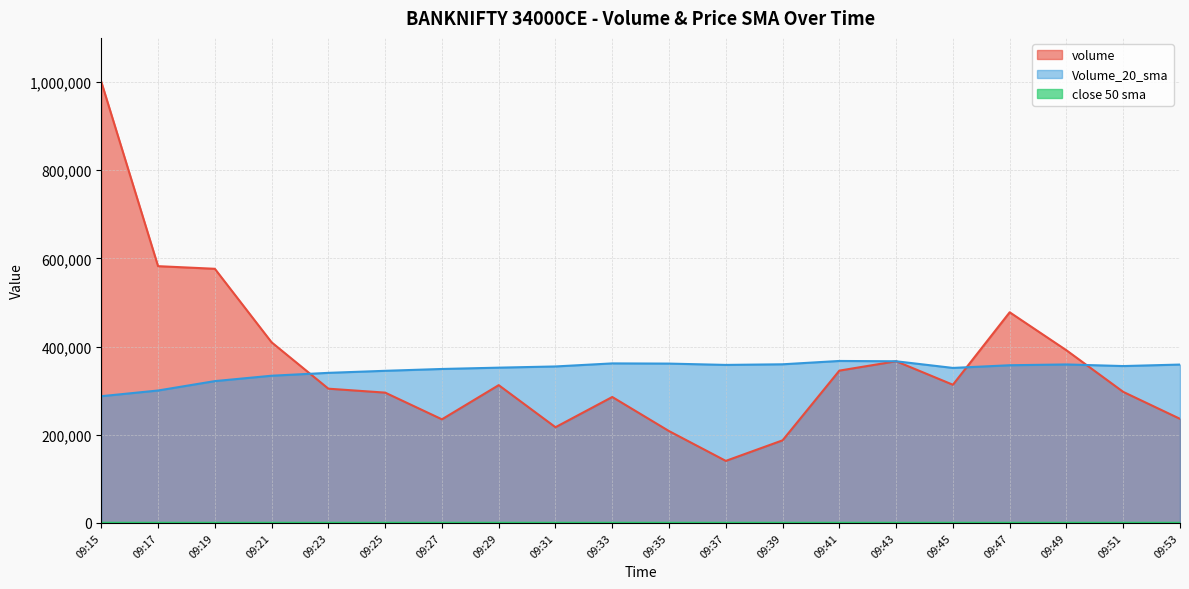

What is the value of the close 50 sma point at the 17th from the left?

186.5